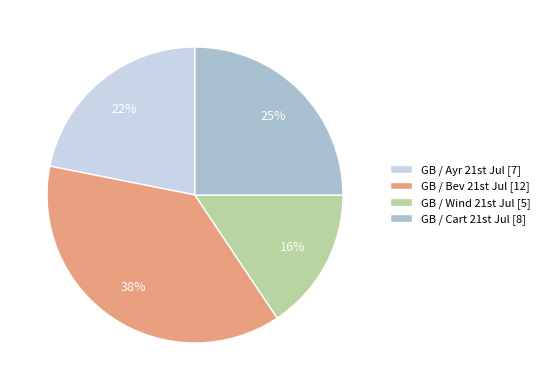

Does any single category account for the majority?

No